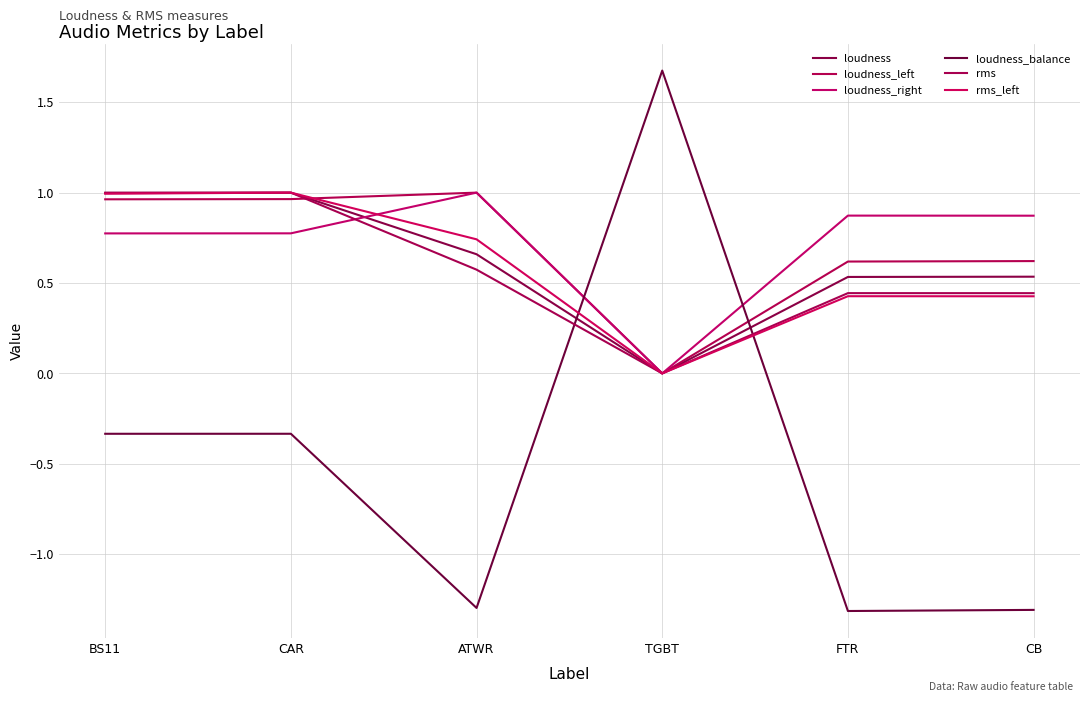

What is the greatest value displayed?

1.7